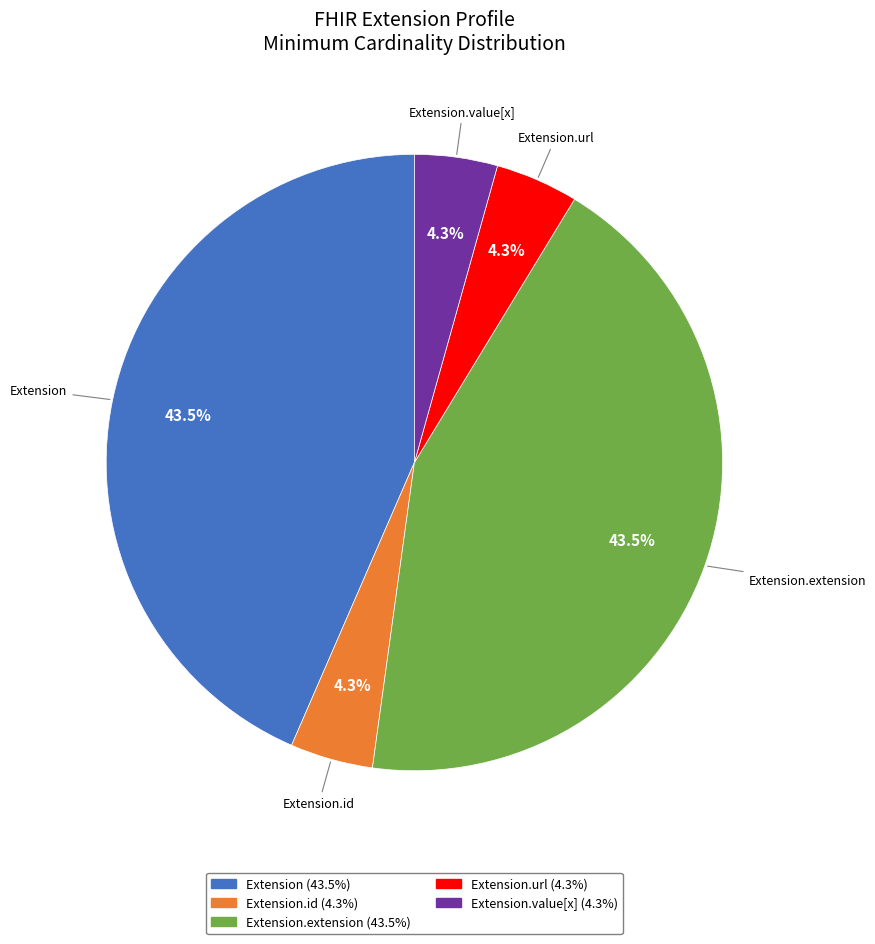

Between Extension and Extension.url, which is larger?

Extension